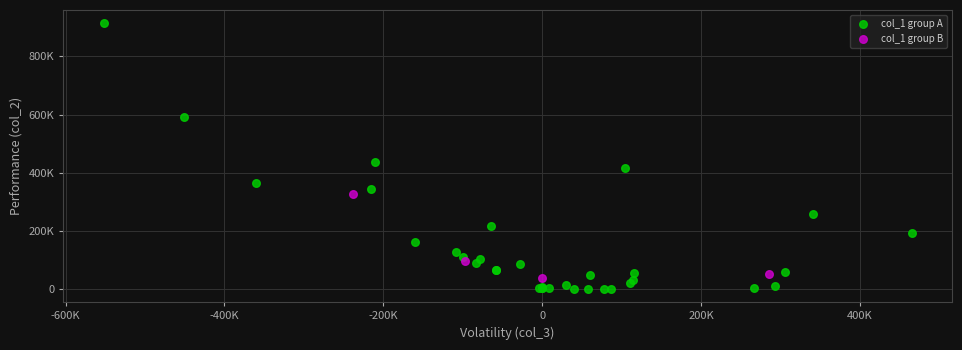

Which series reaches the maximum Y coordinate?

col_1 group A